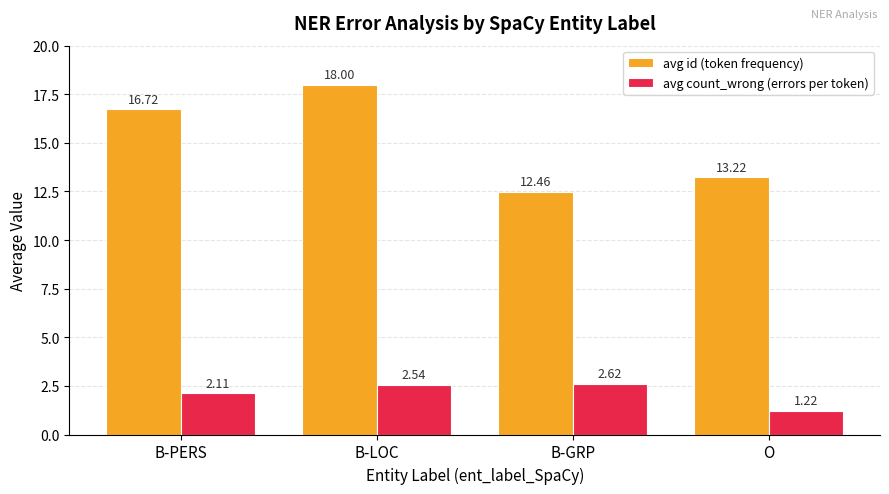

Does the chart contain stacked bars?

No